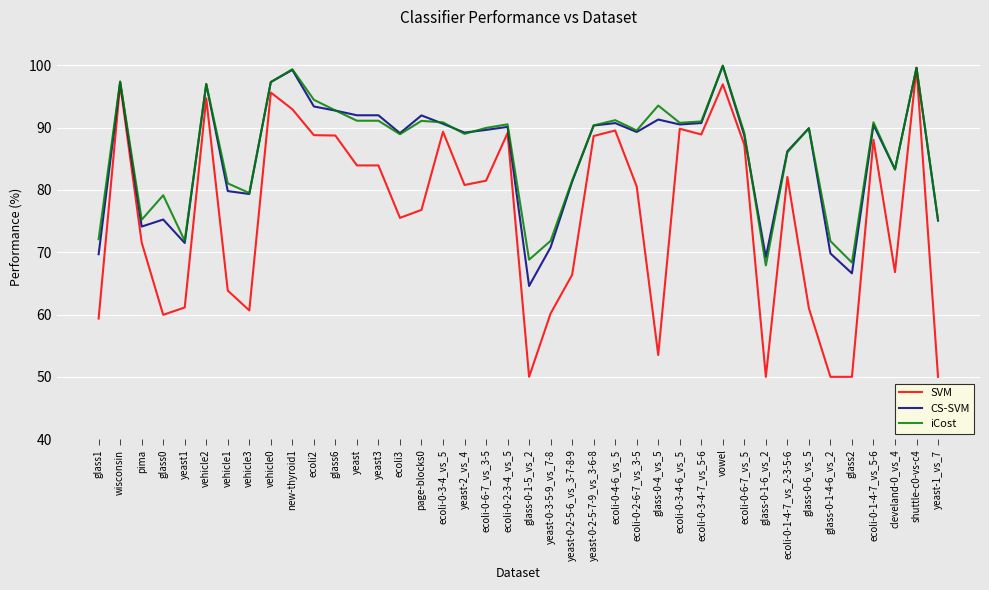

What is the maximum value shown in the chart?

99.9